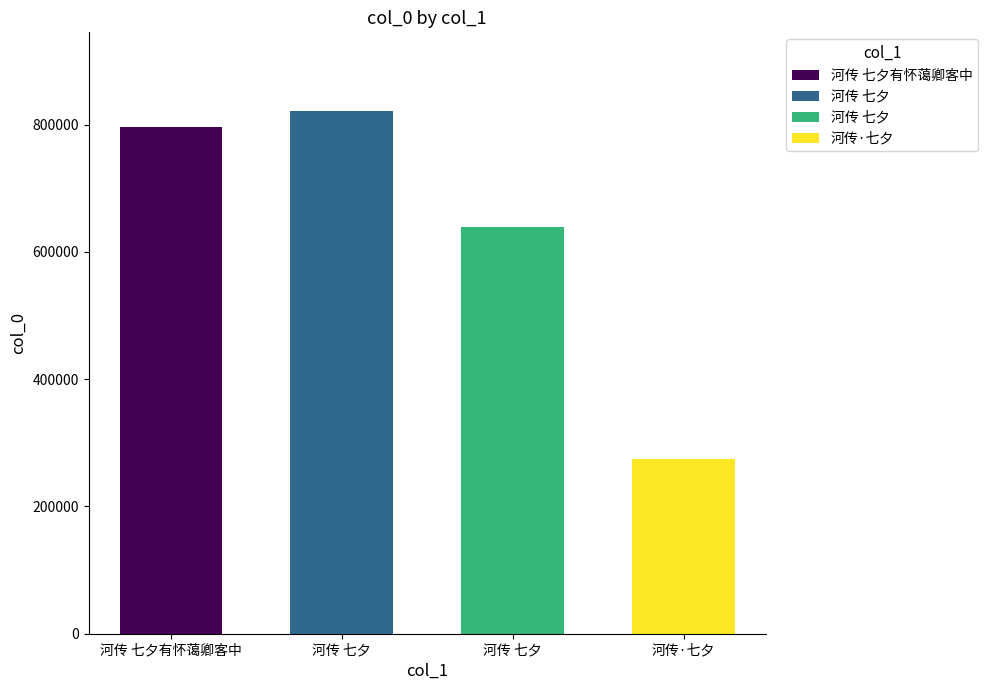

Does the chart contain any negative values?

No